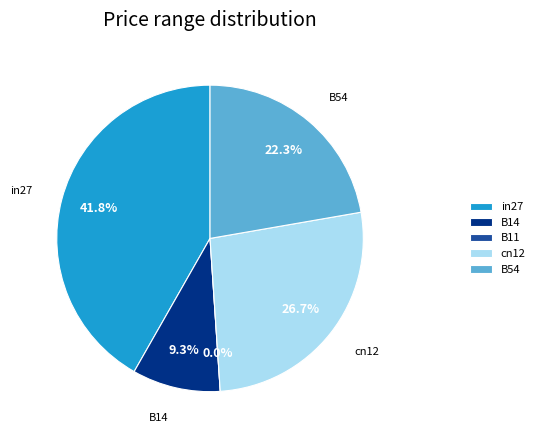

Combined, what portion of the pie is B11 and in27?

41.8%